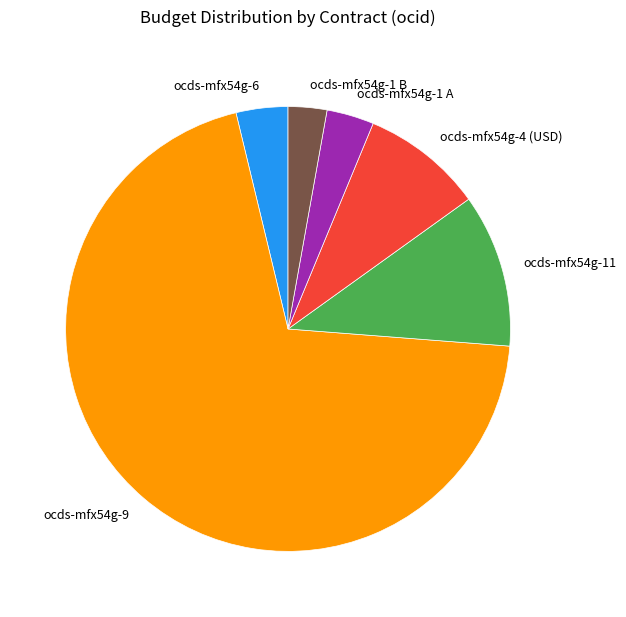

True or false: ocds-mfx54g-1 B accounts for 3% of the total.

True